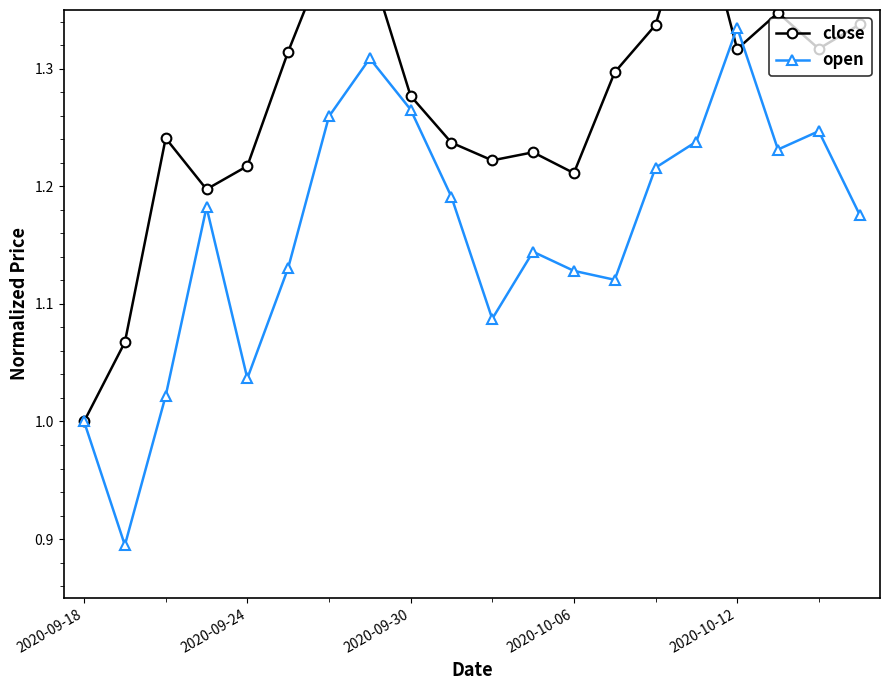

At which label does close reach its minimum?

2020-09-18